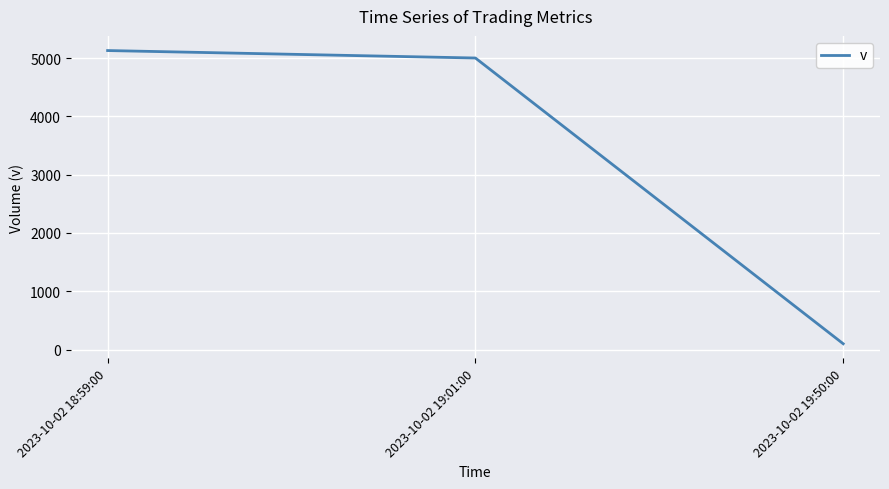

What is the change in value from 2023-10-02 18:59:00 to 2023-10-02 19:01:00?

-128